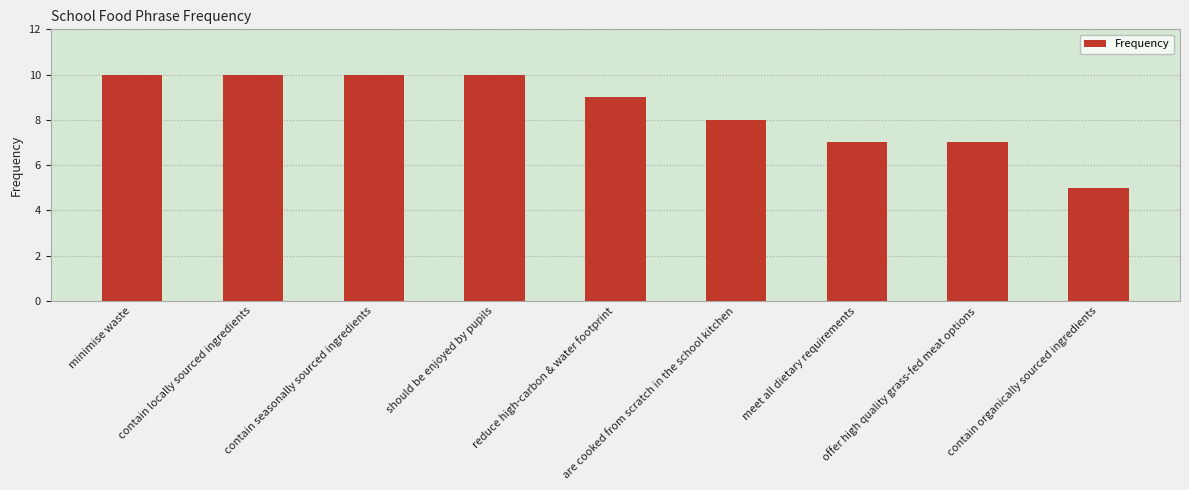

The chart shows a value of 4 at contain locally sourced ingredients. True or false?

False